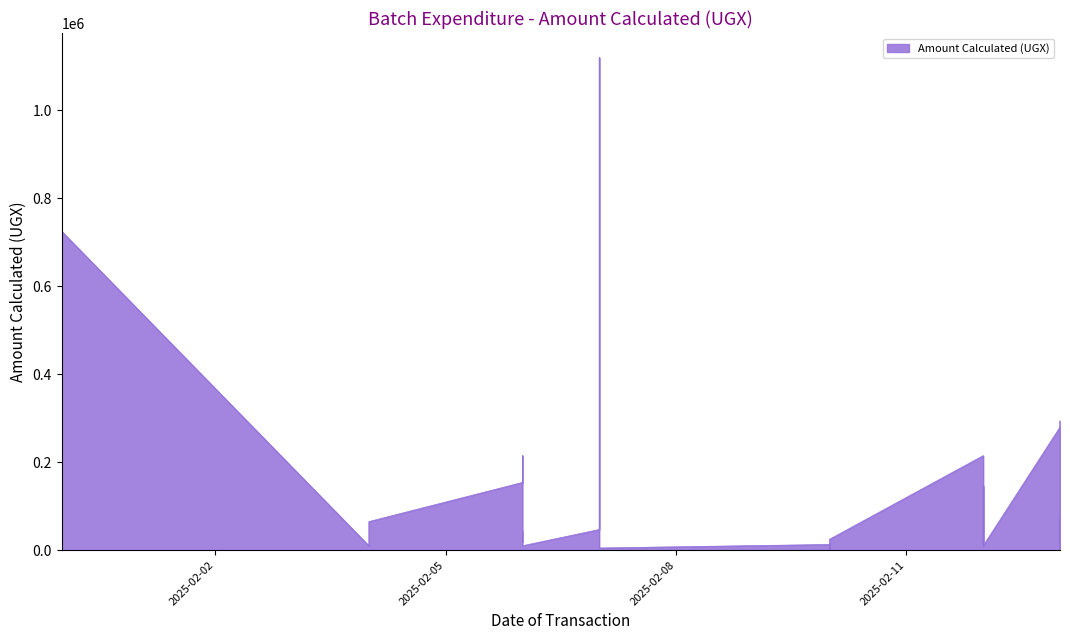

Reading left to right, what are all the values shown in this chart?

2025-01-31=340000	2025-01-31=725000	2025-02-04=10000	2025-02-04=10000	2025-02-04=65000	2025-02-06=154000	2025-02-06=215000	2025-02-06=20000	2025-02-06=42000	2025-02-06=10000	2025-02-07=47000	2025-02-07=1120000	2025-02-07=5000	2025-02-10=13000	2025-02-10=5000	2025-02-10=15000	2025-02-10=2000	2025-02-10=25000	2025-02-12=215000	2025-02-12=144000	2025-02-12=15000	2025-02-12=145000	2025-02-12=10000	2025-02-12=25000	2025-02-12=10000	2025-02-13=280000	2025-02-13=294000	2025-02-13=4000	2025-02-13=75000	2025-02-13=2000	2025-02-13=2000